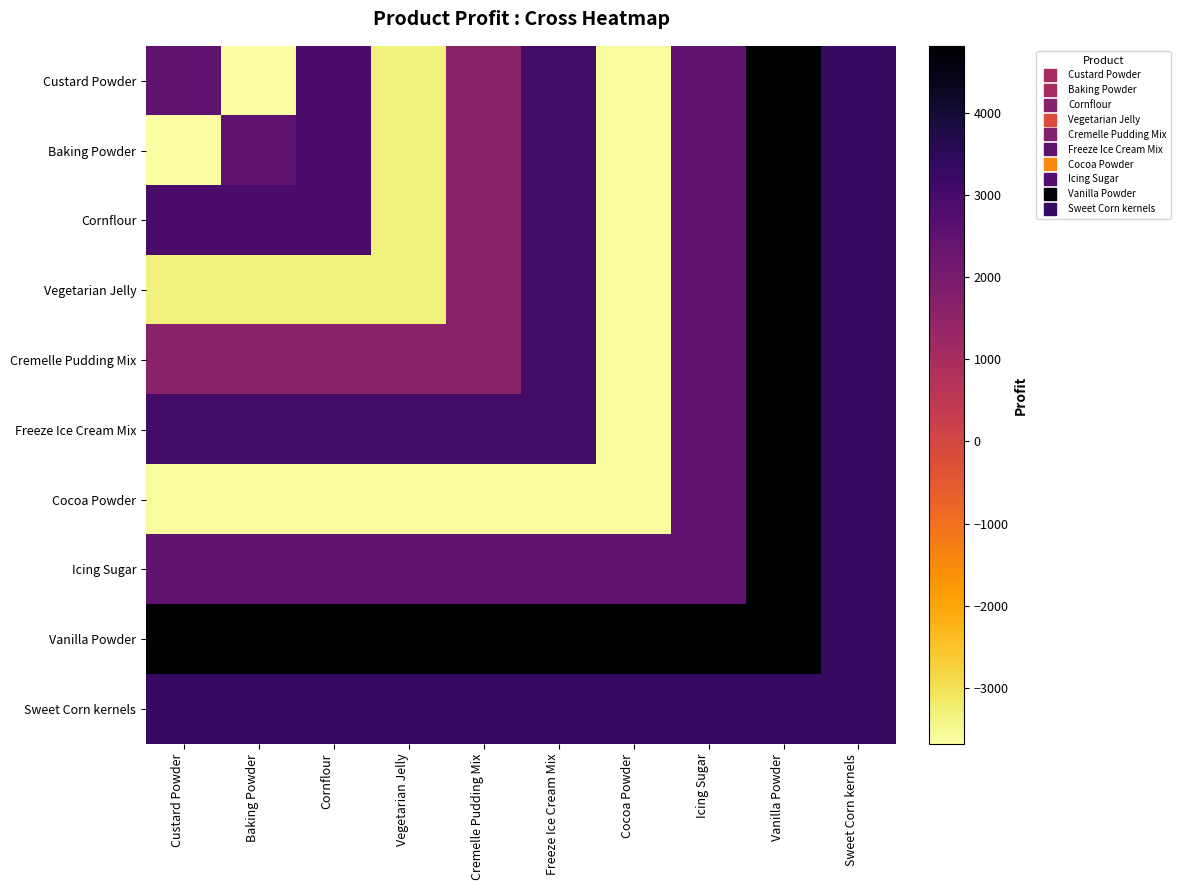

What is the smallest value displayed?

-3682